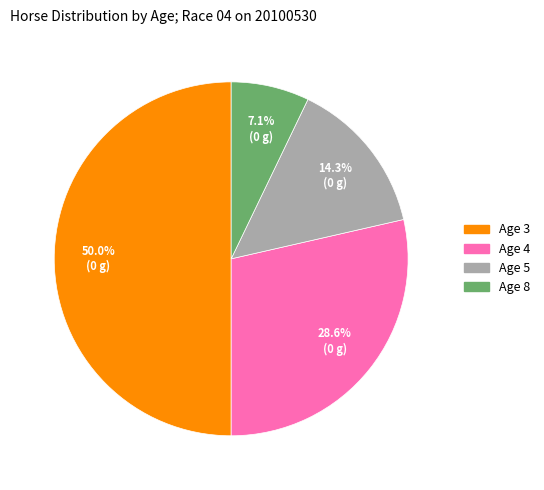

To the nearest percent, what is the difference between the largest and smallest slice percentages?

43%